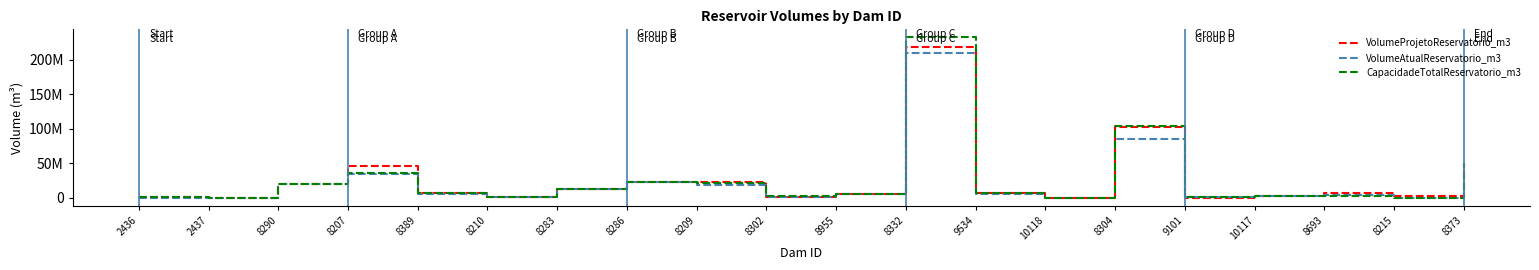

What are all the series names shown in the legend?

VolumeProjetoReservatorio_m3, VolumeAtualReservatorio_m3, CapacidadeTotalReservatorio_m3